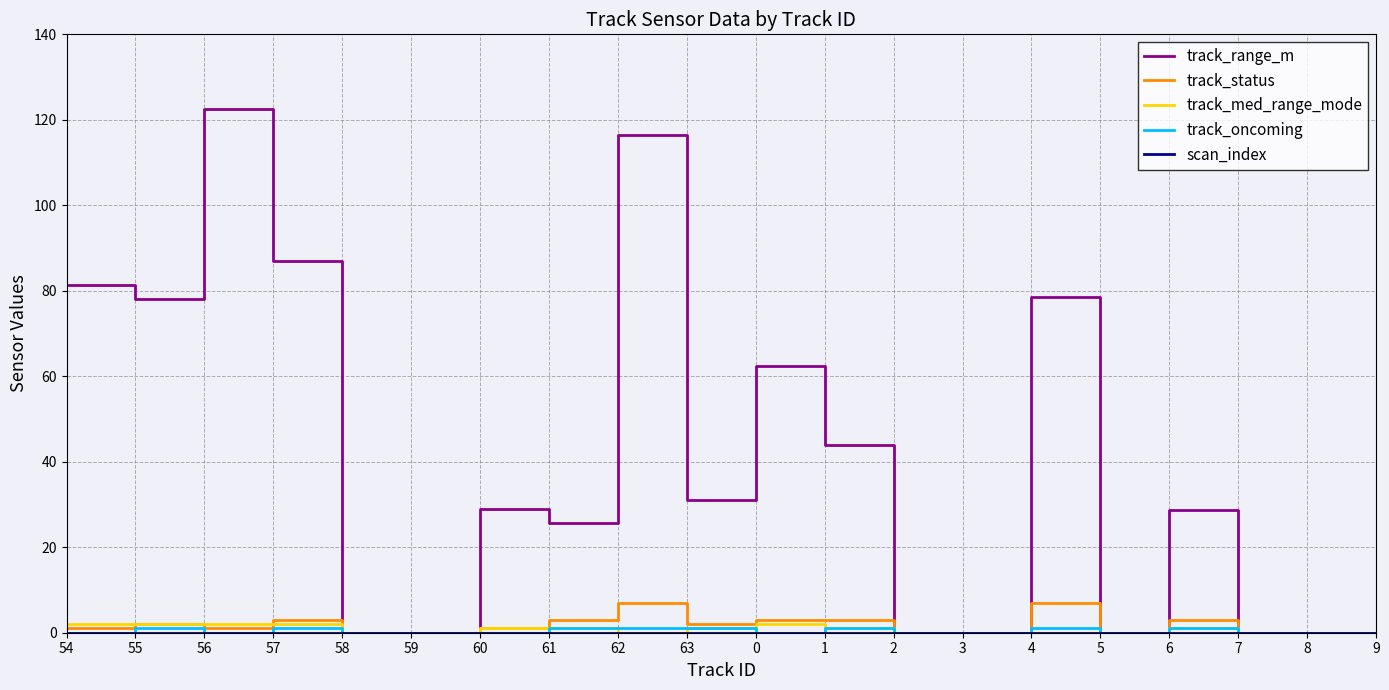

Which series has the largest total across all categories?

track_range_m